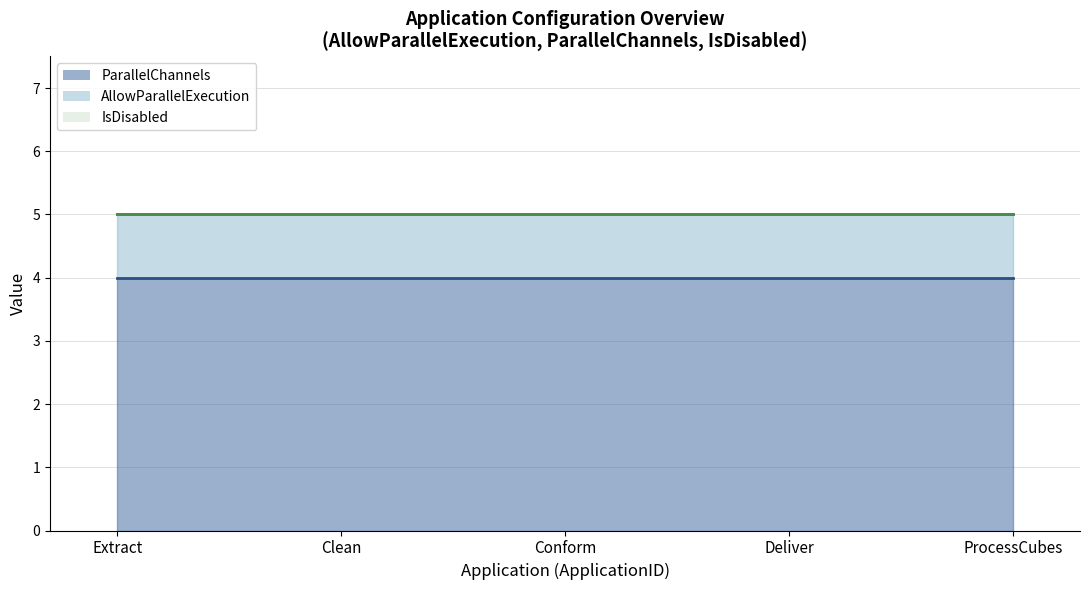

True or false: ParallelChannels (line) and IsDisabled (line) cross at least once.

False